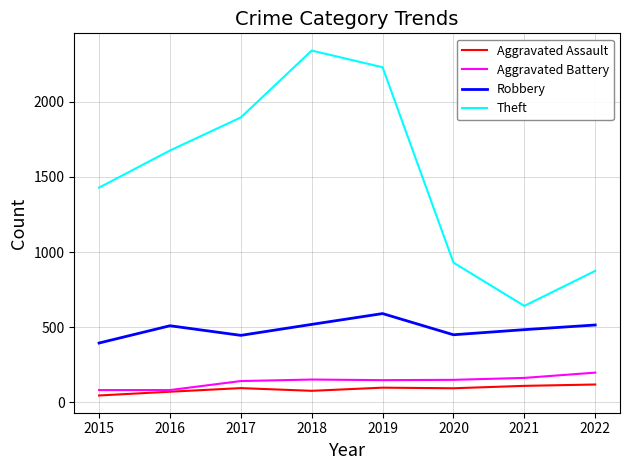

What is the difference between the highest and lowest values at 2017?

1801